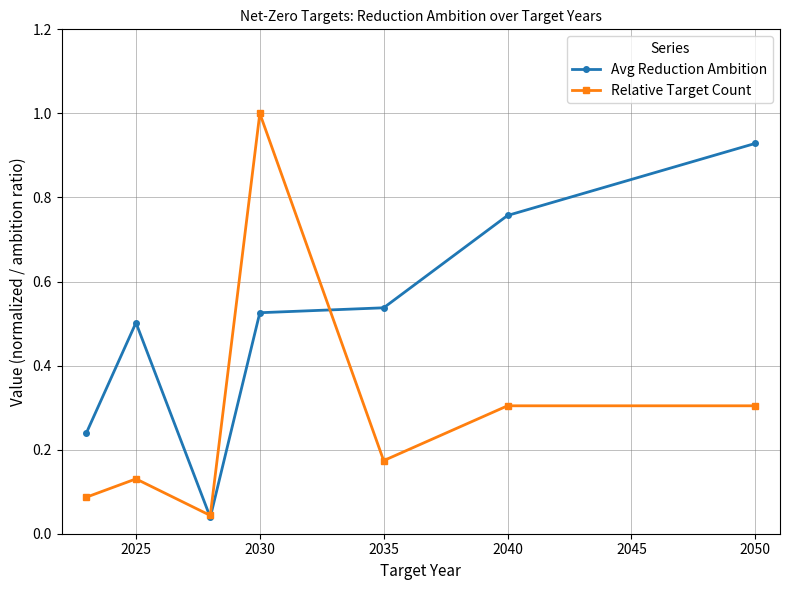

Which series has the largest range (max minus min)?

Relative Target Count